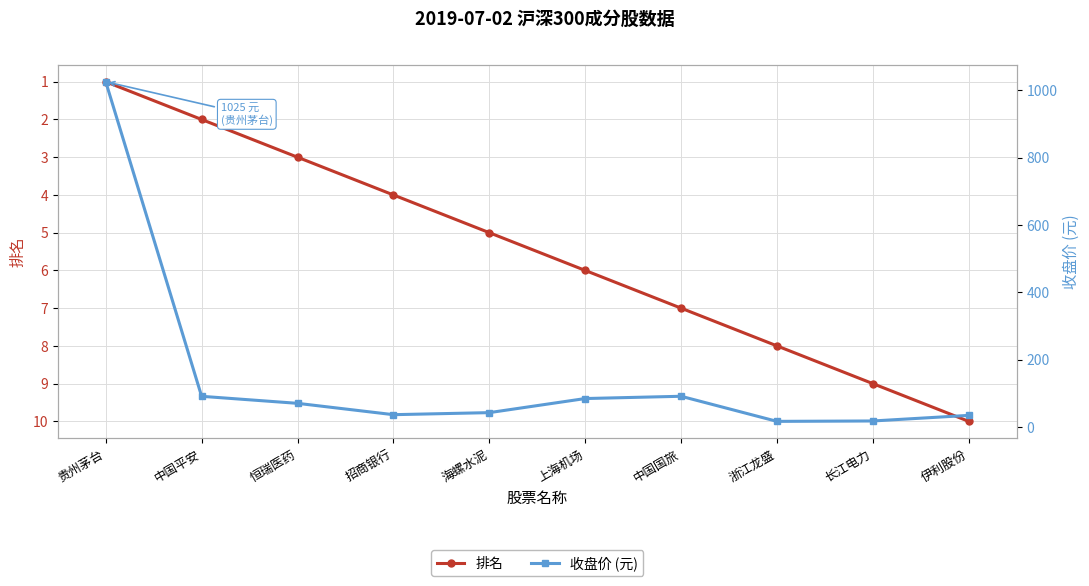

What is the minimum value shown in the chart?

1.0